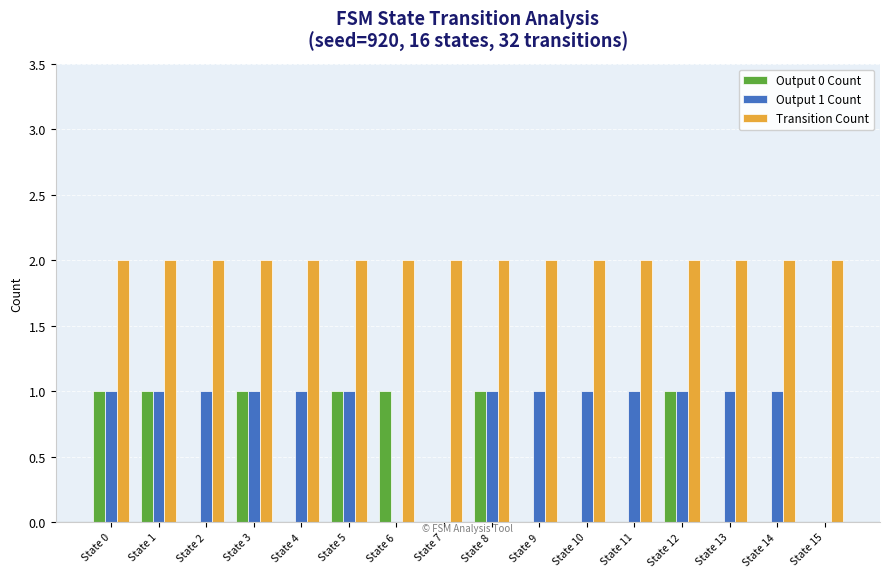

What is the sum of all Transition Count values?

32